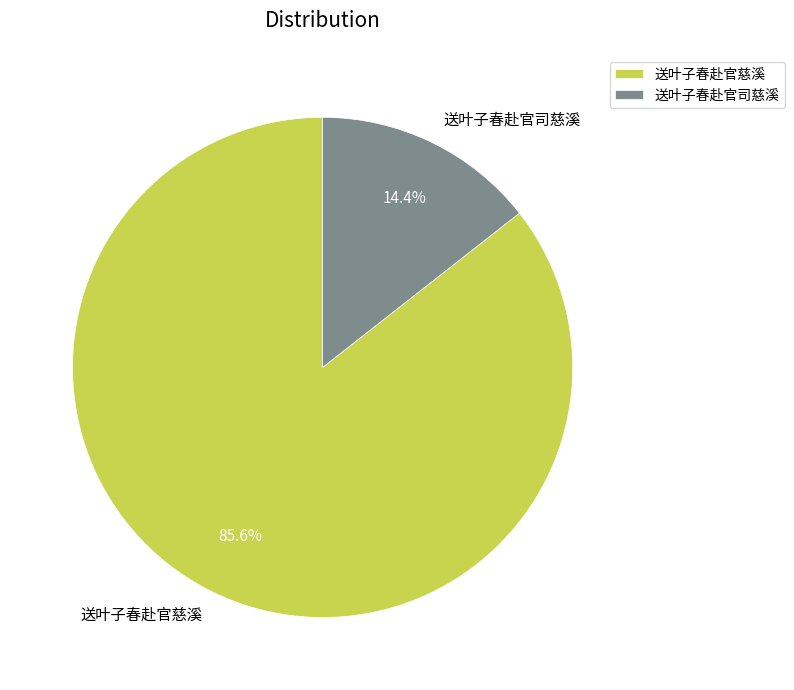

How many slices are in this pie chart?

2